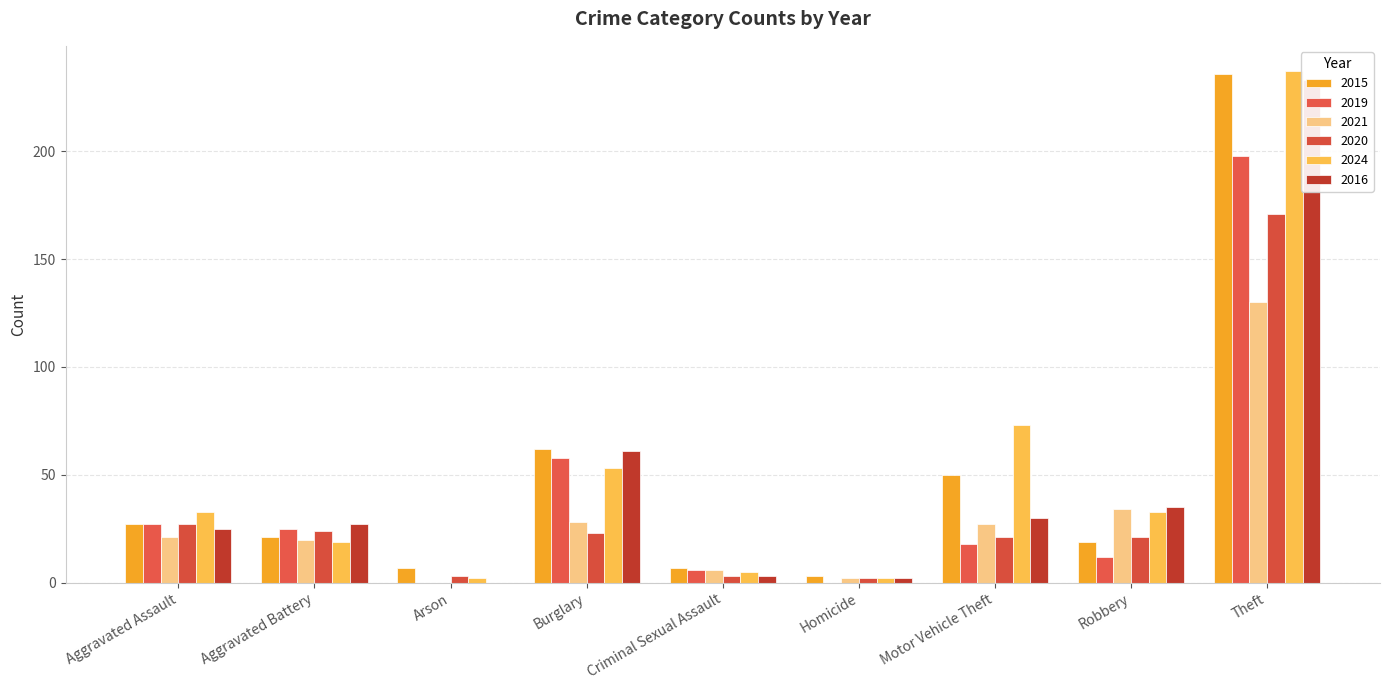

Reading left to right, transcribe all the data shown in this chart.

2015: Aggravated Assault=27	Aggravated Battery=21	Arson=7	Burglary=62	Criminal Sexual Assault=7	Homicide=3	Motor Vehicle Theft=50	Robbery=19	Theft=236
2019: Aggravated Assault=27	Aggravated Battery=25	Arson=0	Burglary=58	Criminal Sexual Assault=6	Homicide=0	Motor Vehicle Theft=18	Robbery=12	Theft=198
2021: Aggravated Assault=21	Aggravated Battery=20	Arson=0	Burglary=28	Criminal Sexual Assault=6	Homicide=2	Motor Vehicle Theft=27	Robbery=34	Theft=130
2020: Aggravated Assault=27	Aggravated Battery=24	Arson=3	Burglary=23	Criminal Sexual Assault=3	Homicide=2	Motor Vehicle Theft=21	Robbery=21	Theft=171
2024: Aggravated Assault=33	Aggravated Battery=19	Arson=2	Burglary=53	Criminal Sexual Assault=5	Homicide=2	Motor Vehicle Theft=73	Robbery=33	Theft=237
2016: Aggravated Assault=25	Aggravated Battery=27	Arson=0	Burglary=61	Criminal Sexual Assault=3	Homicide=2	Motor Vehicle Theft=30	Robbery=35	Theft=233